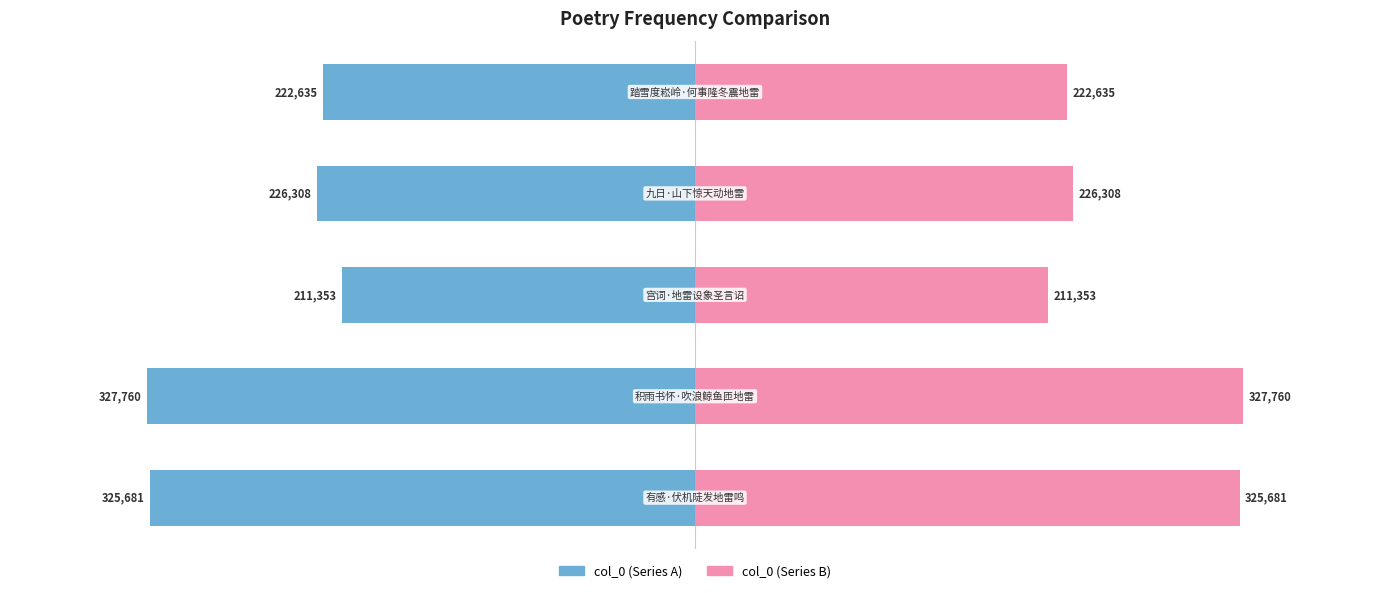

True or false: col_0 (right) has a value of 293921 at −300000.

False